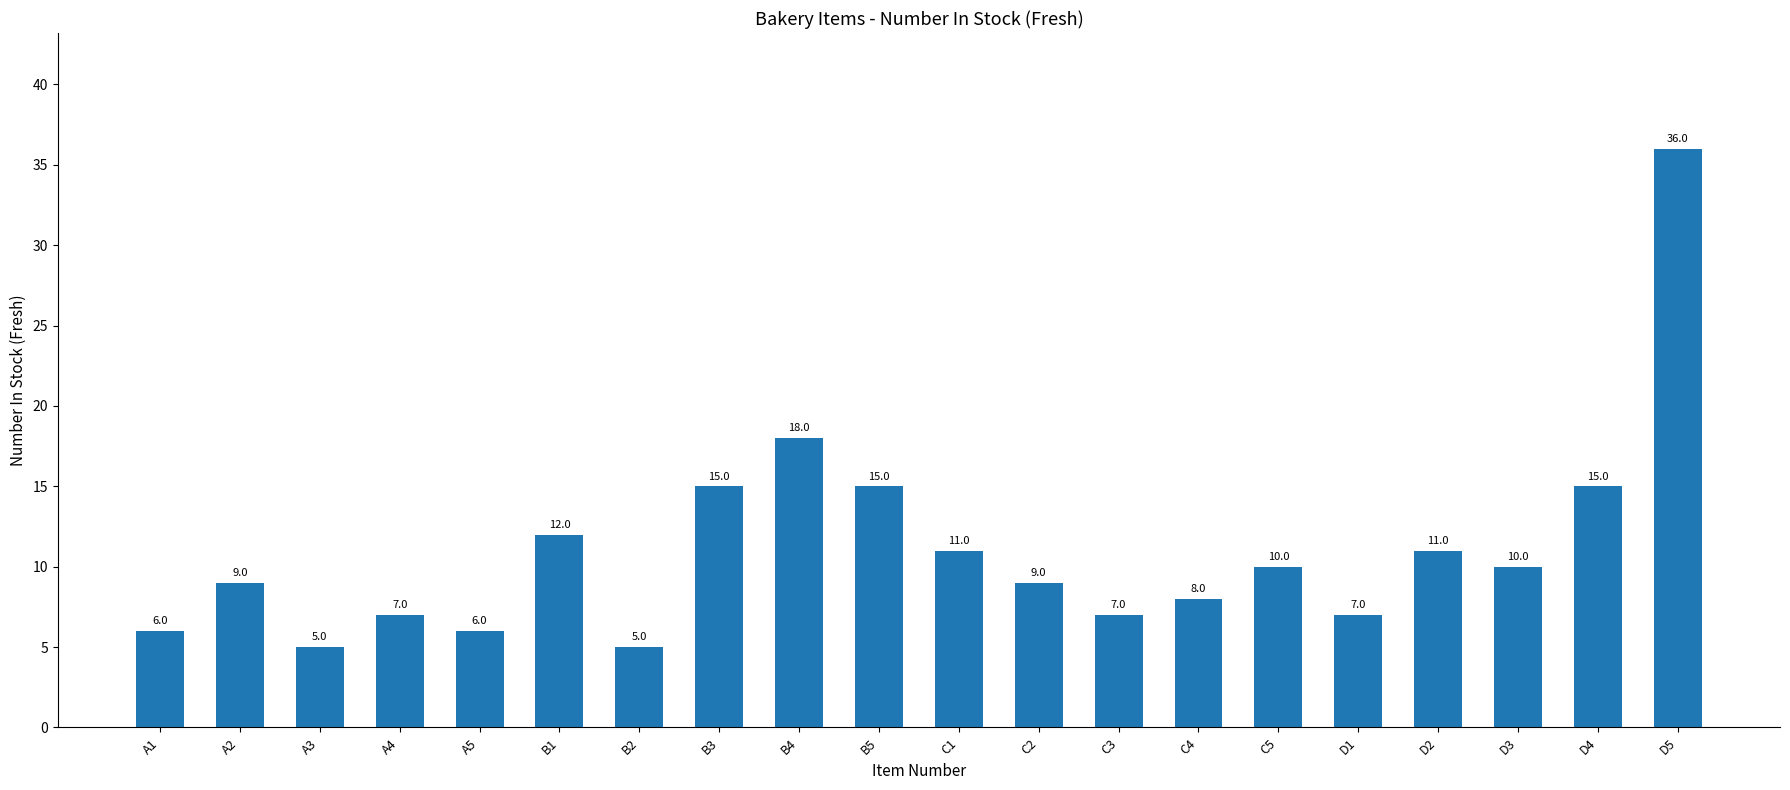

The chart shows a value of 9 at A2. True or false?

True